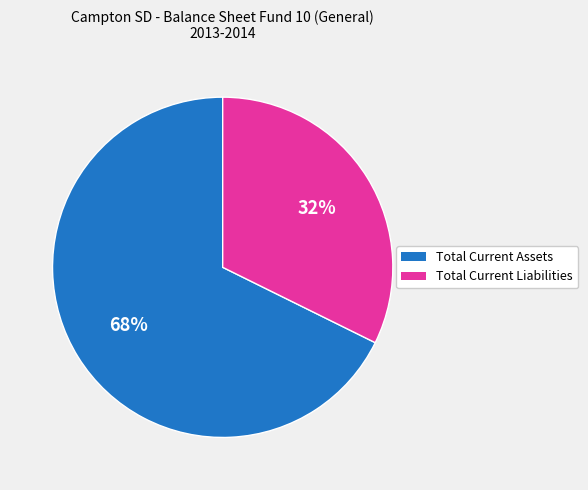

Combined, do 68% and 32% account for over 50%?

Yes